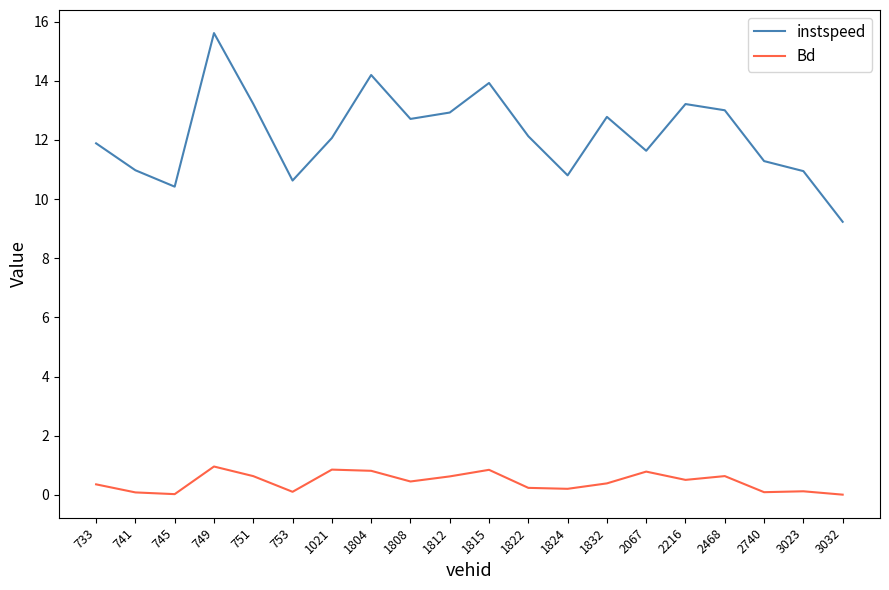

At 745, list the series in order from smallest to largest.

Bd, instspeed